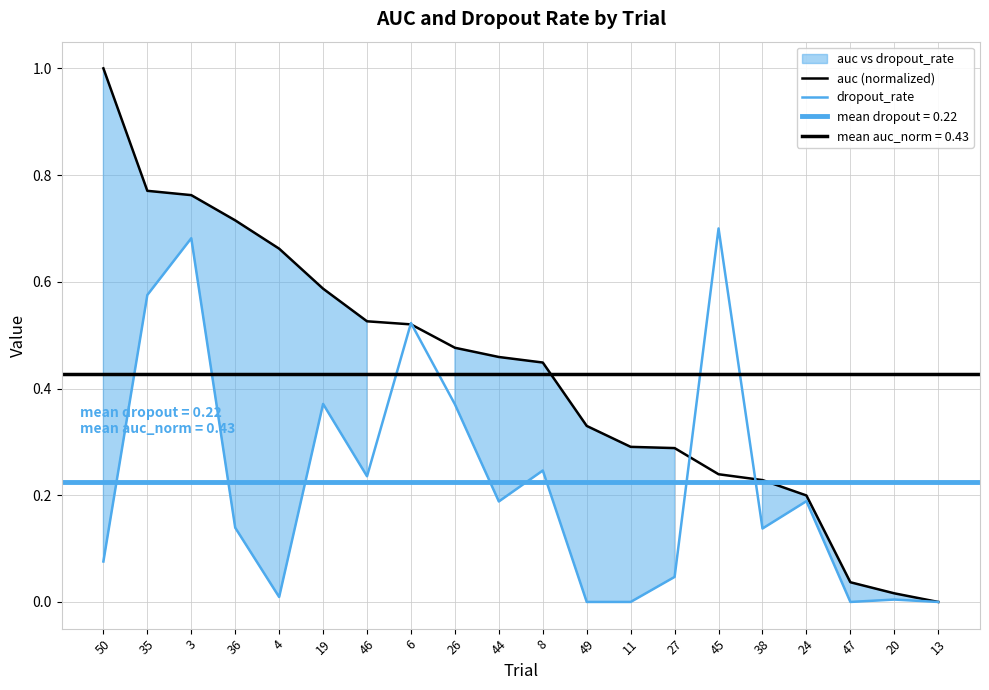

True or false: auc (normalized) has a value of 0.7 at 4.

True